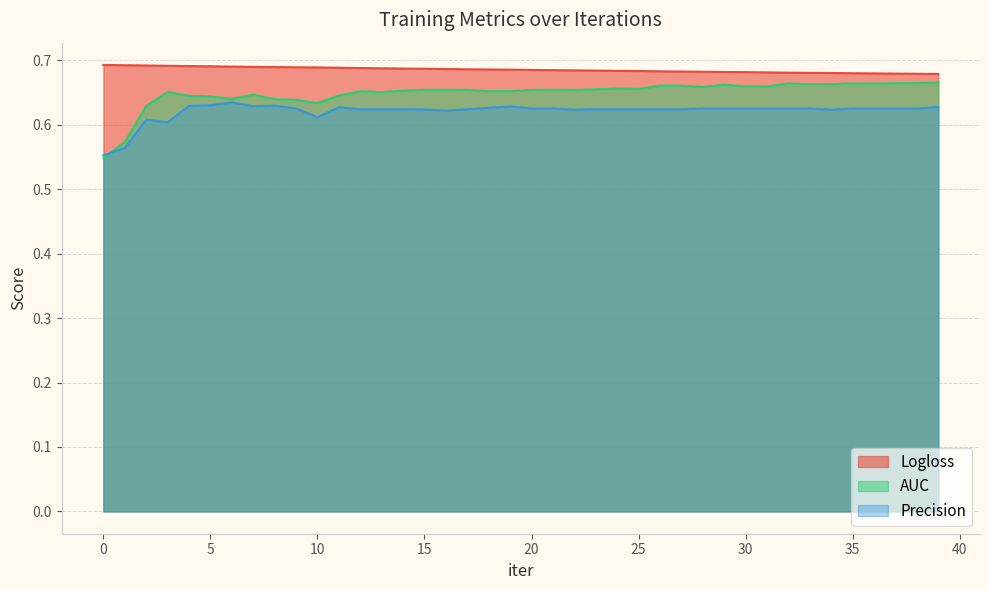

At which label is Logloss closest to 0?

39